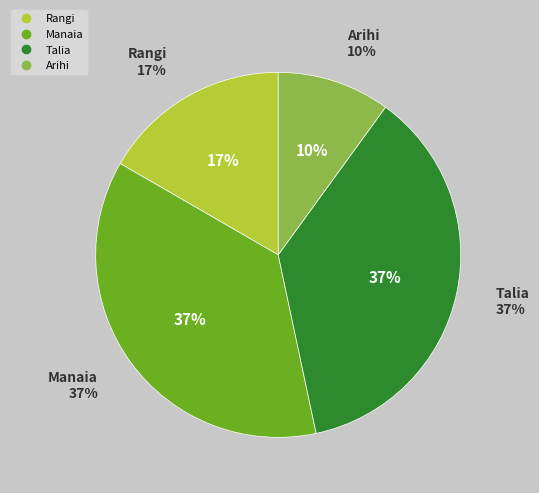

Combined, do Rangi and Arihi account for over 50%?

No